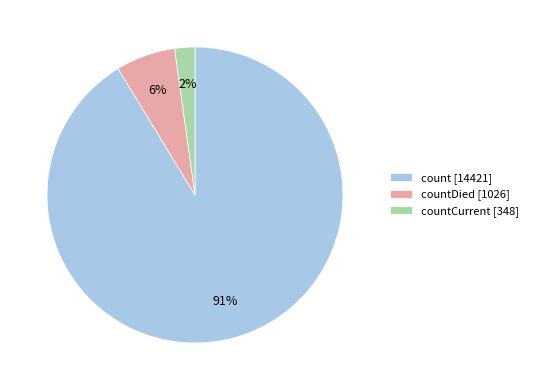

Which has a higher value, count [14421] or countCurrent [348]?

count [14421]